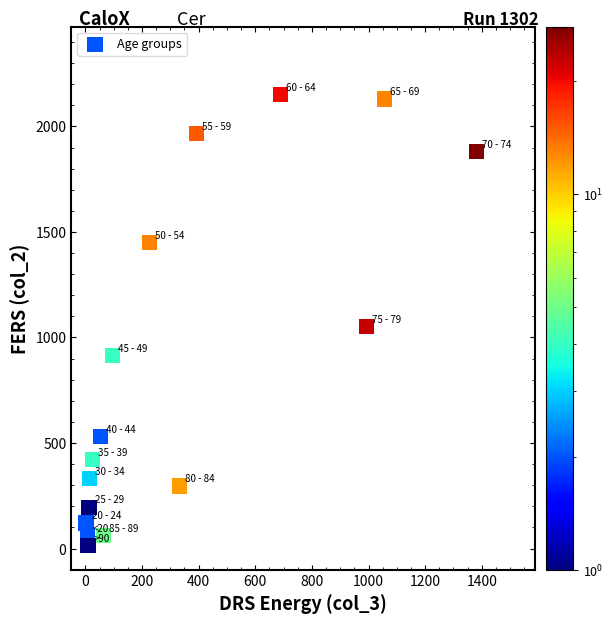

What is the range of Y values (max minus min)?

2136